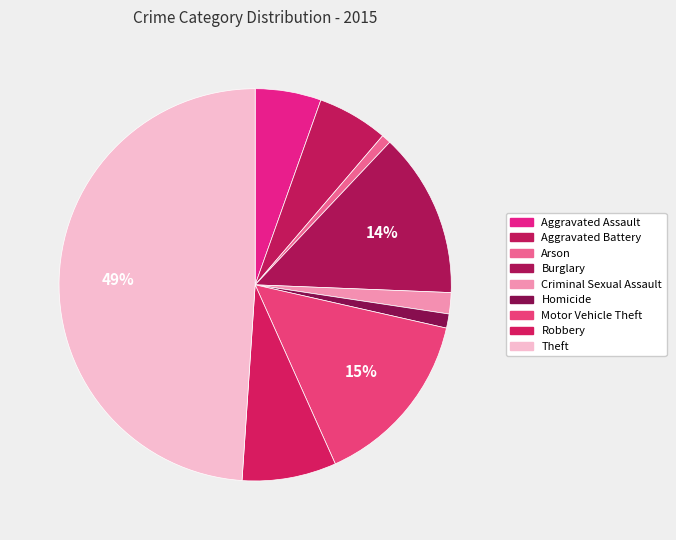

How many slices are in this pie chart?

9